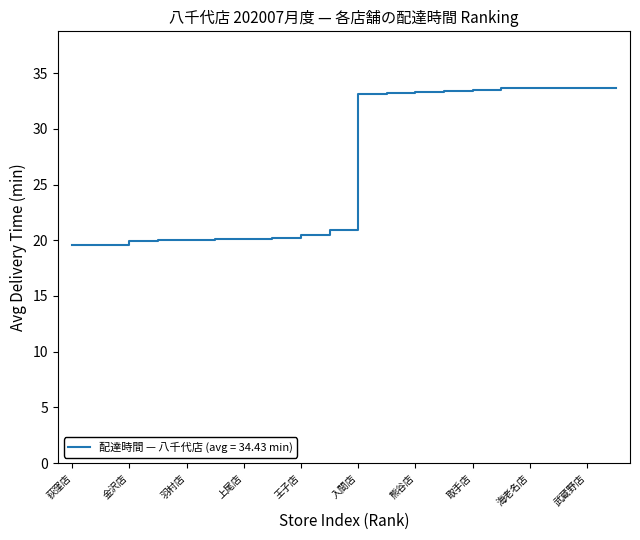

What is the maximum value shown in the chart?

33.7